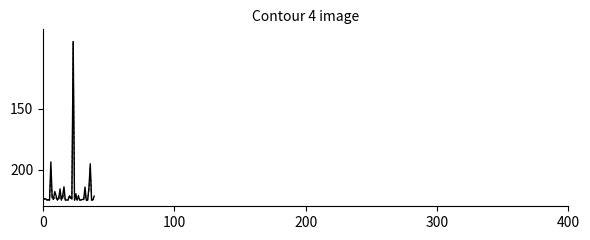

What is the greatest value displayed?

225.0